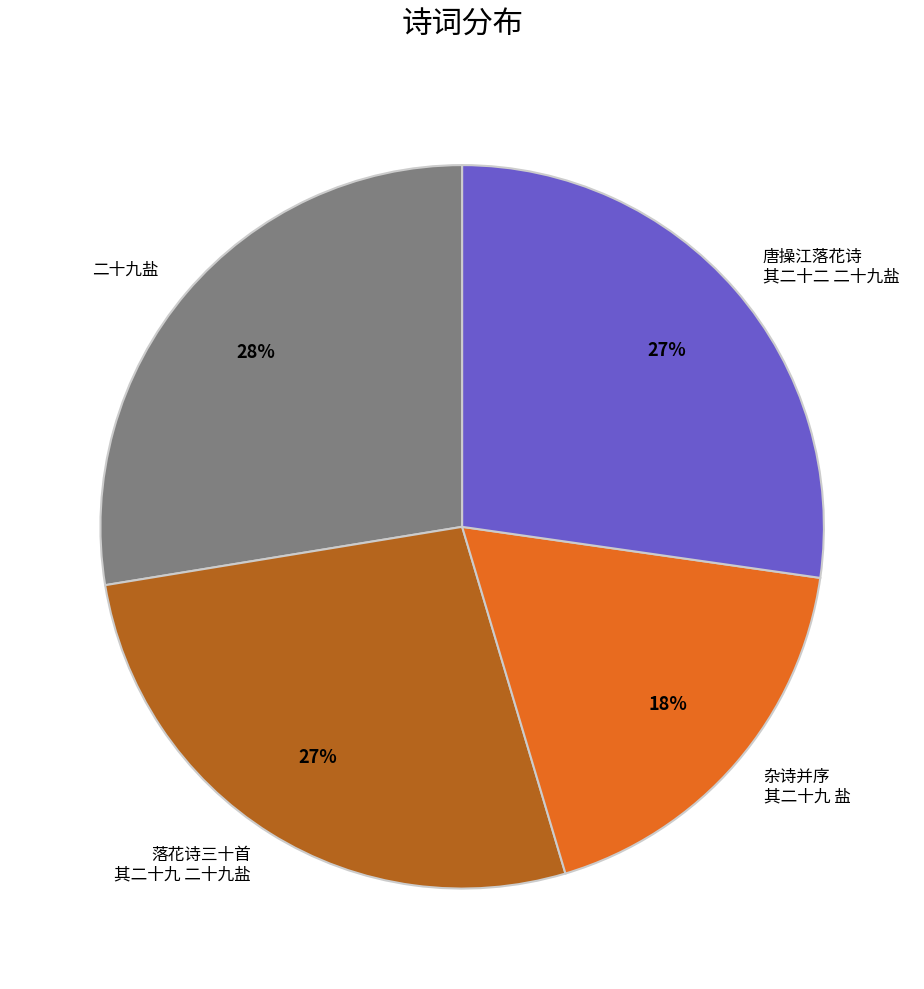

To the nearest percent, what is the difference between the 杂诗并序 其二十九 盐 and 唐操江落花诗 其二十二 二十九盐 slice percentages?

9%